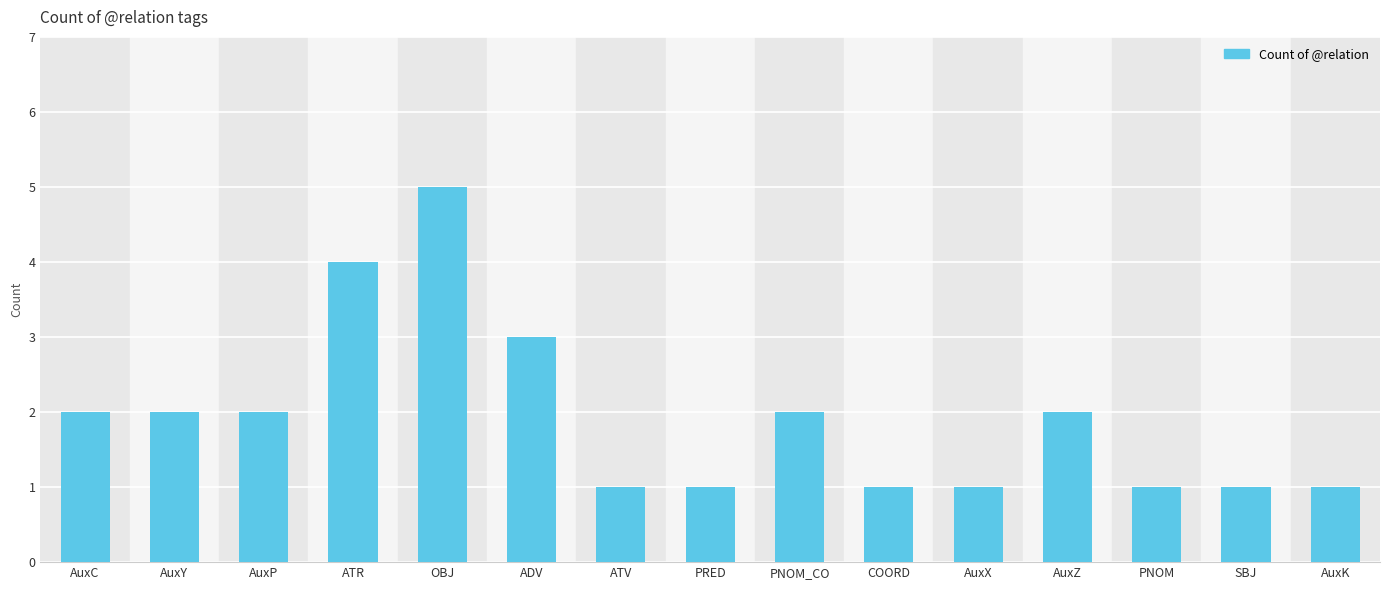

Are the bars grouped side by side (vs. stacked)?

No